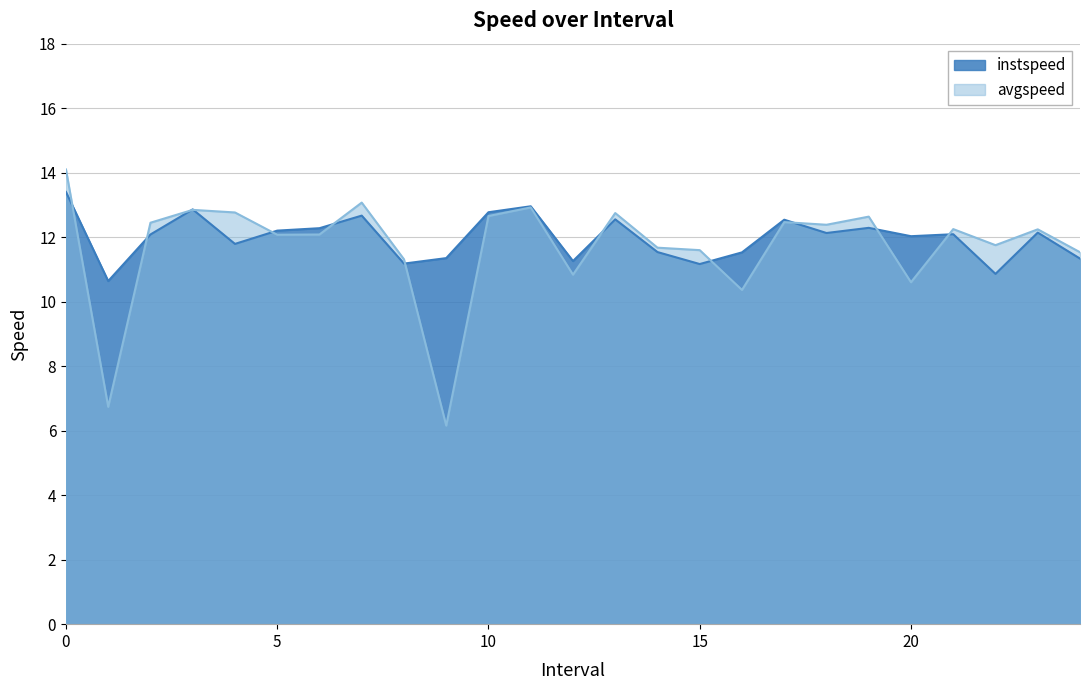

The value of instspeed at 20 is 12.0. True or false?

True